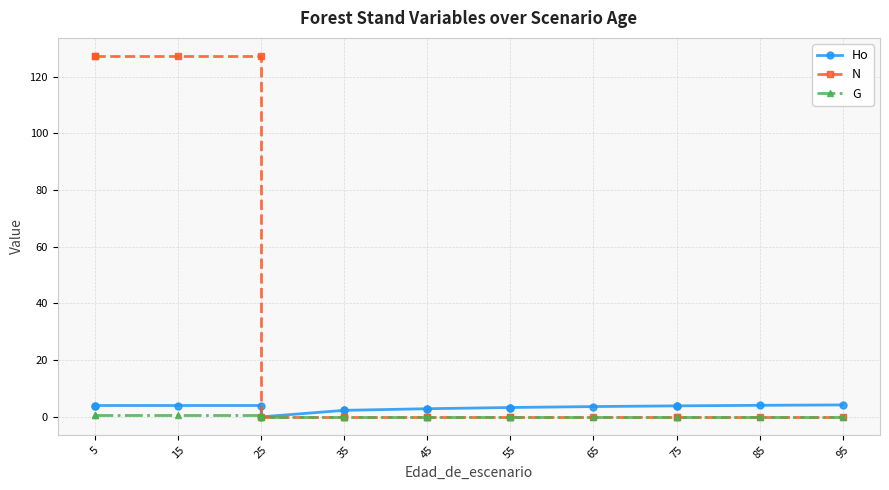

What is the difference between the maximum and minimum values in the Ho series?

4.2